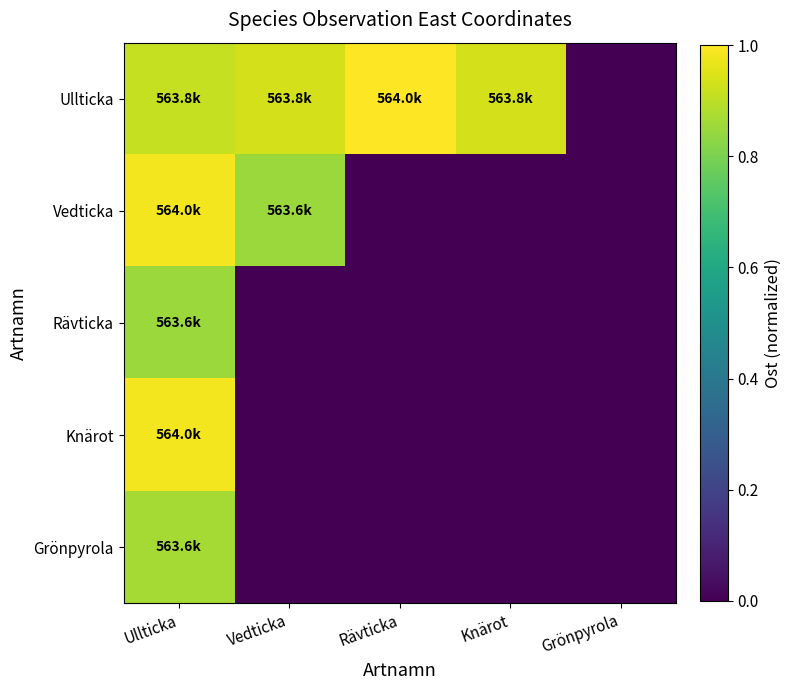

At how many categories does at least one series exceed 0?

4